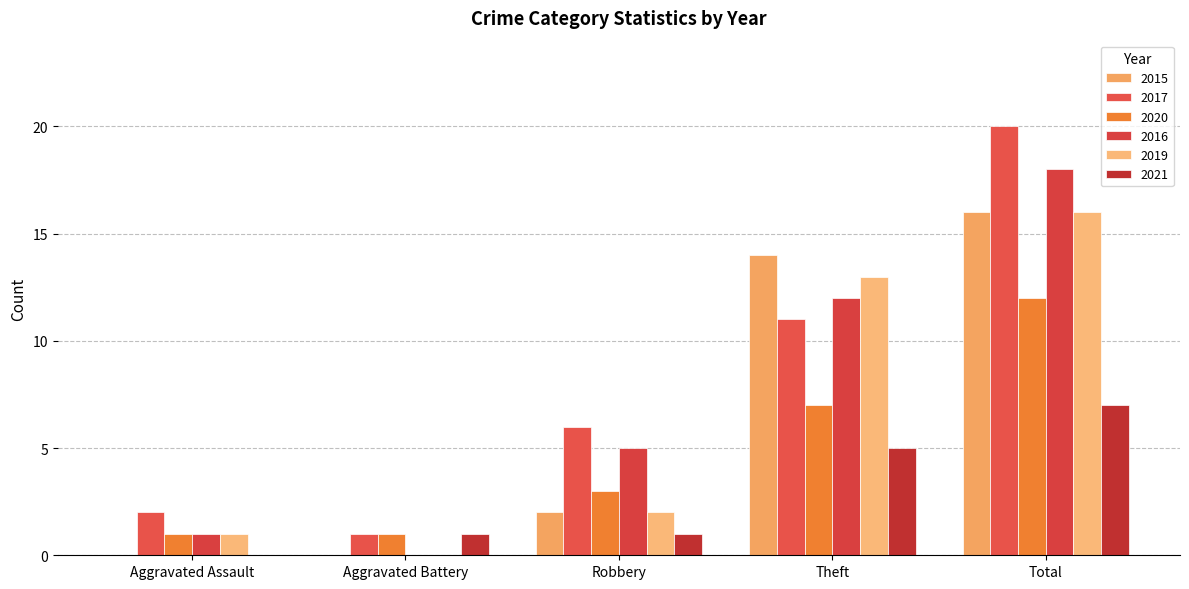

What is the difference between the second highest and second lowest values in the 2019 series?

12